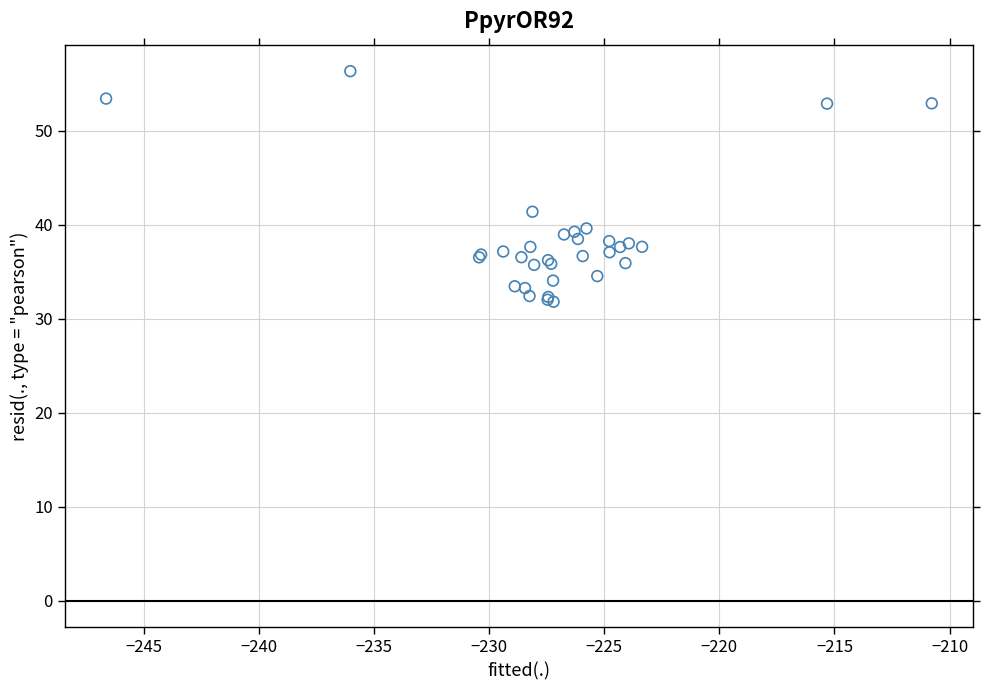

What Y value in the scatter plot is closest to 44?

41.4